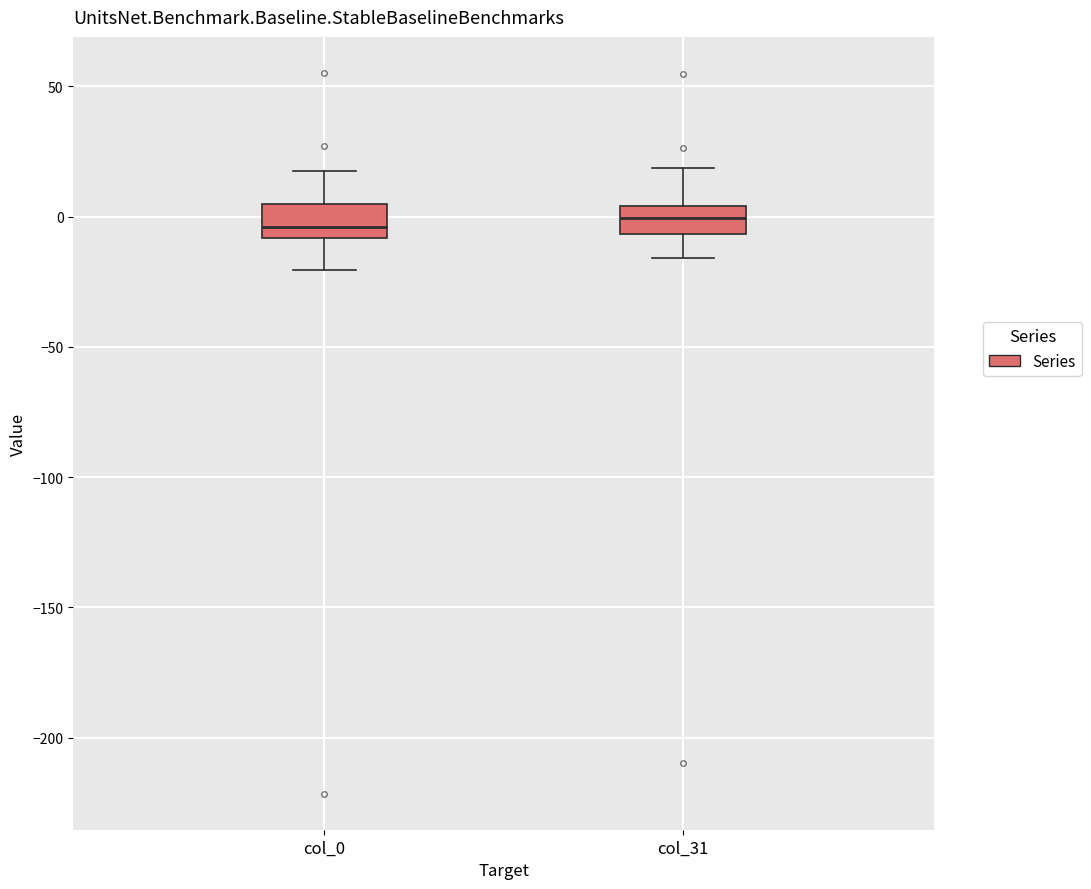

Reading left to right, transcribe this box plot: for each box, give where its median line is, the range the box spans, and where its two whiskers end, as read against the y-axis. The values are not printed on the chart, so give them approximately, as read against the axis.

col_0: median -5, box -10 to 5, whiskers -20 to 20
col_31: median 0, box -5 to 5, whiskers -15 to 20